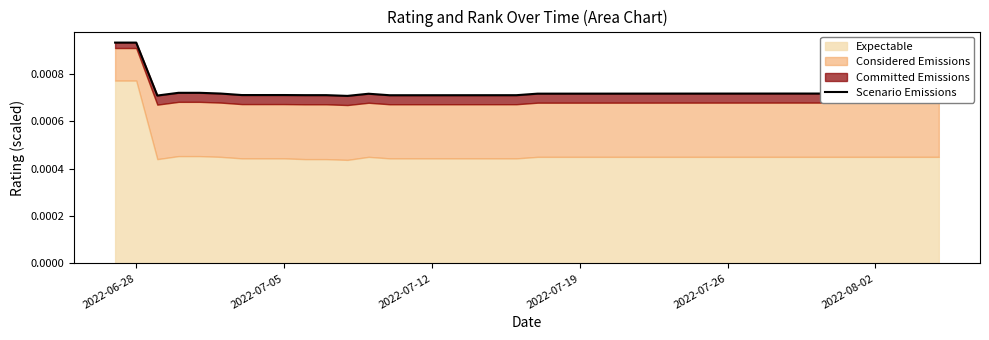

True or false: the data shows 0.0 at 2022-07-26.

False